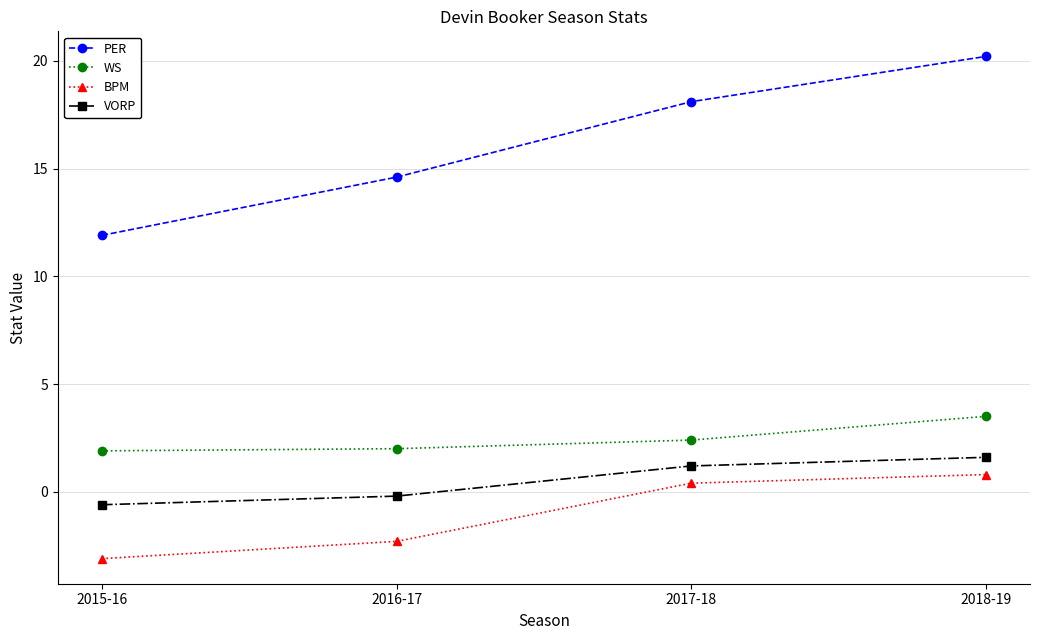

How many values in the PER series are below 18?

2